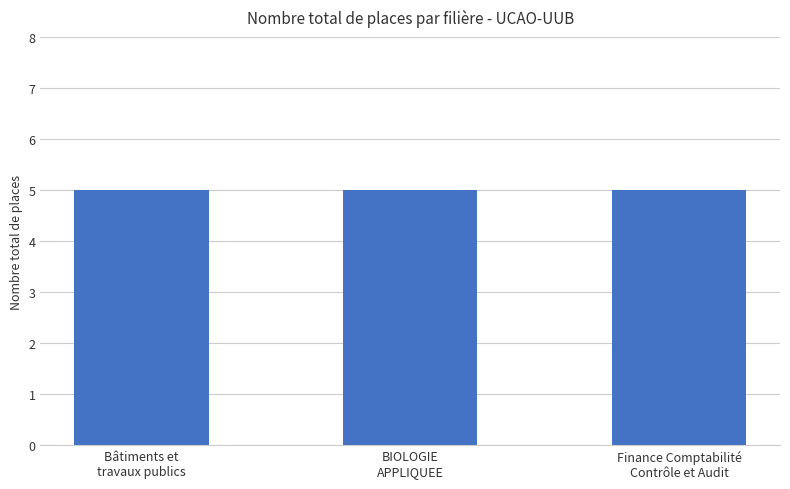

At which label is the value closest to 2?

Bâtiments et travaux publics